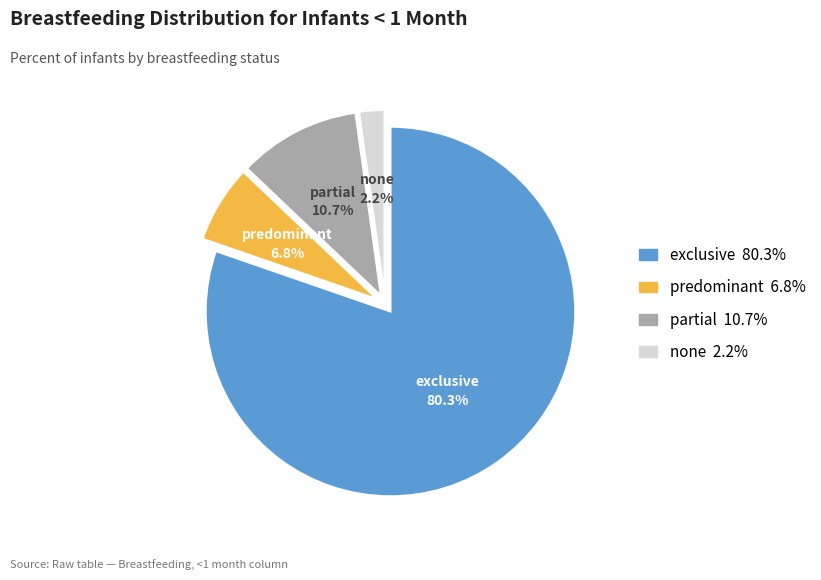

How many segments does this pie chart have?

4